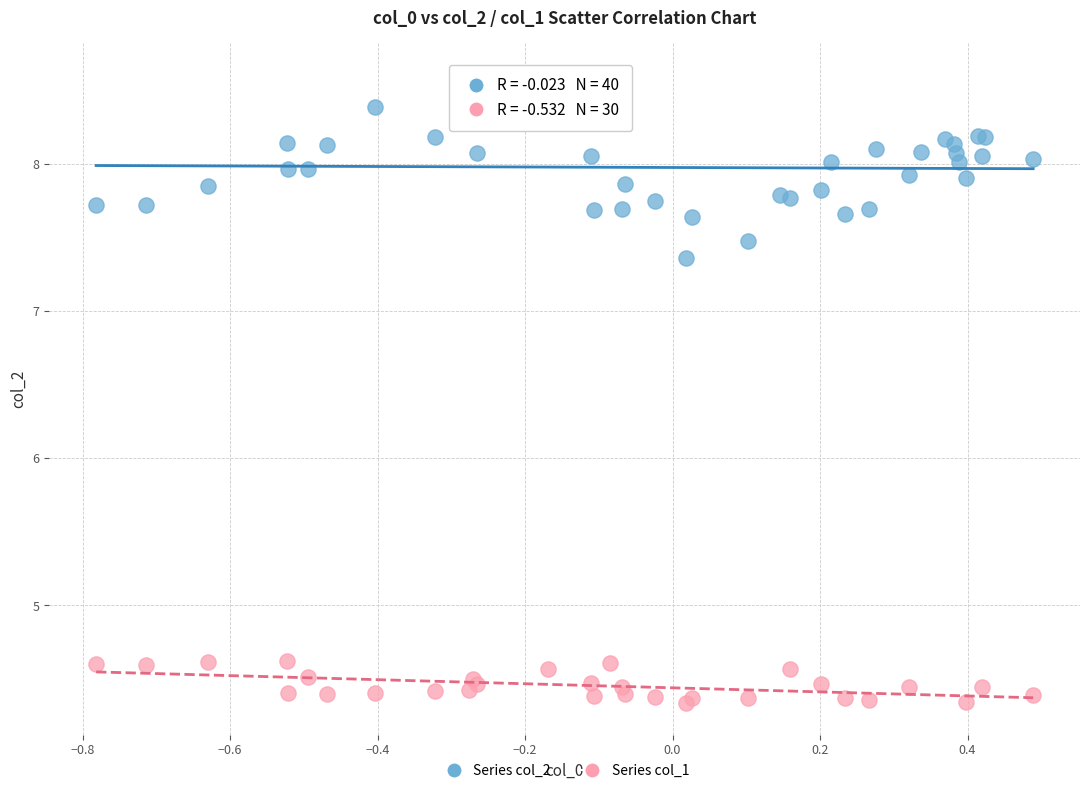

Which series reaches the maximum Y coordinate?

Series col_2